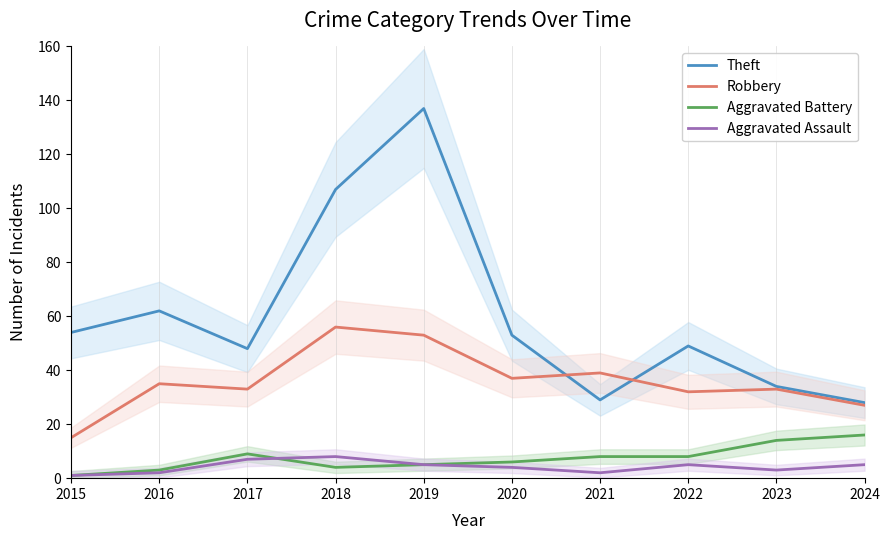

Count the number of categories in the chart.

10